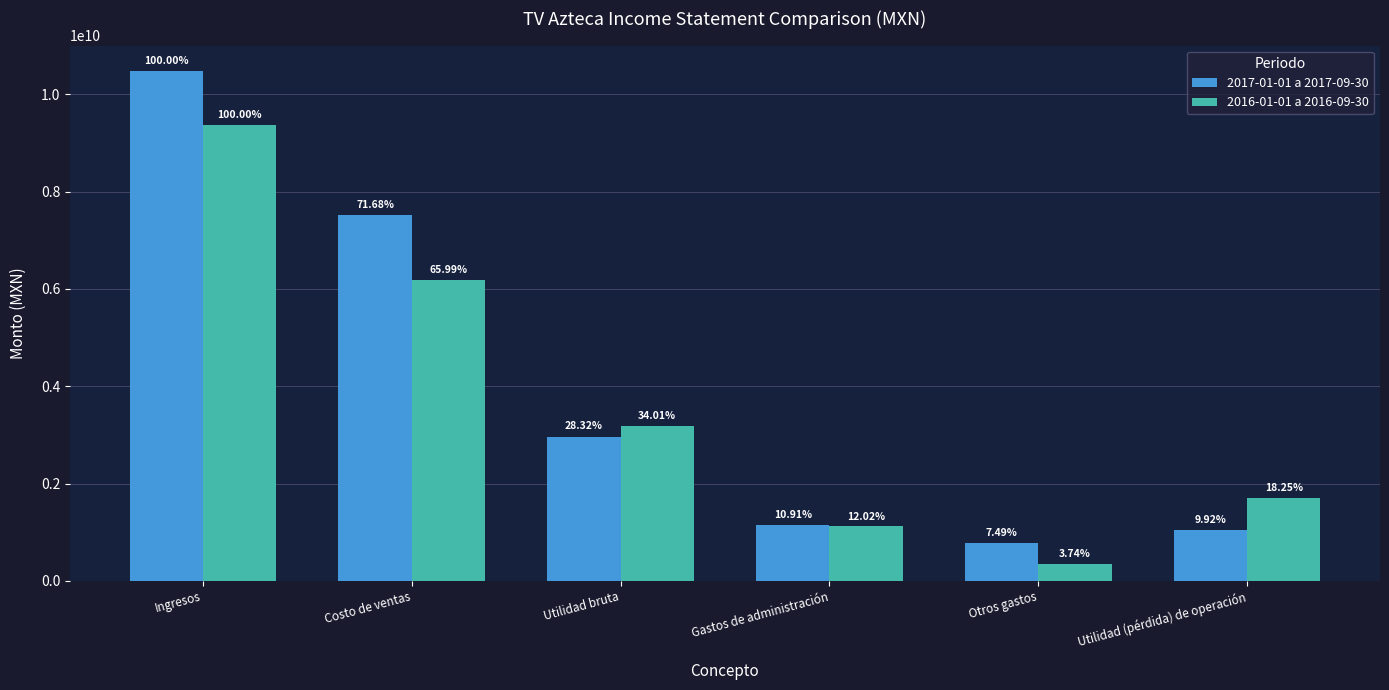

Which series has the largest range (max minus min)?

2017-01-01 a 2017-09-30